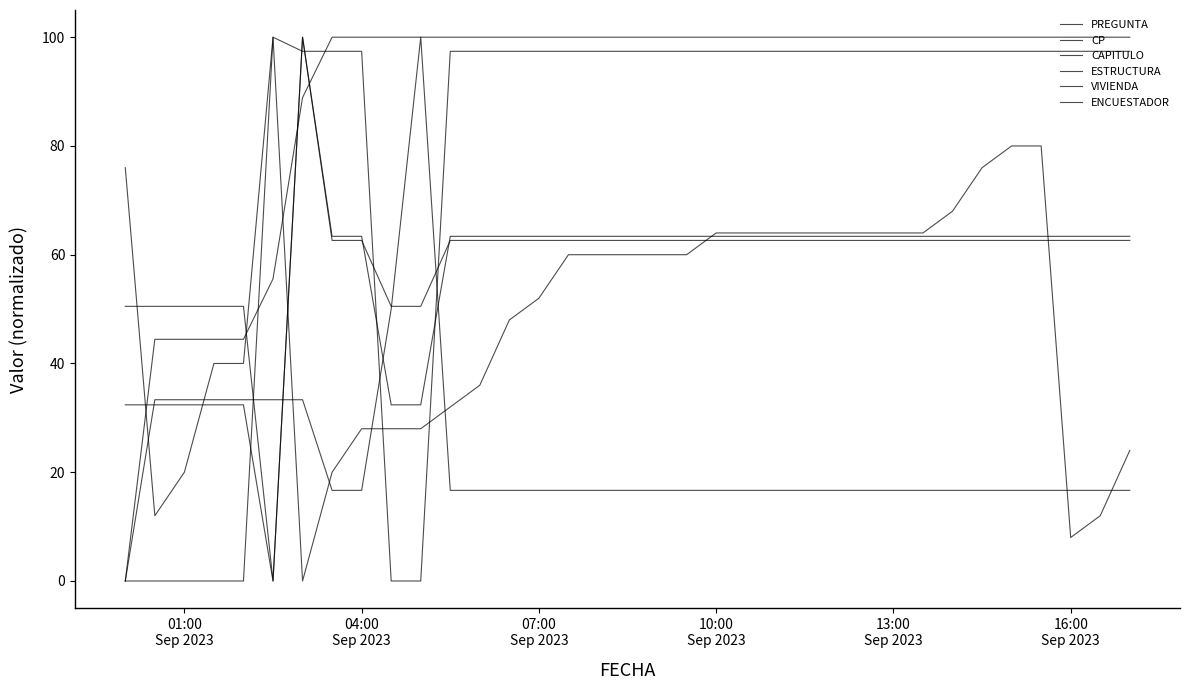

Which series has the widest spread of values?

PREGUNTA